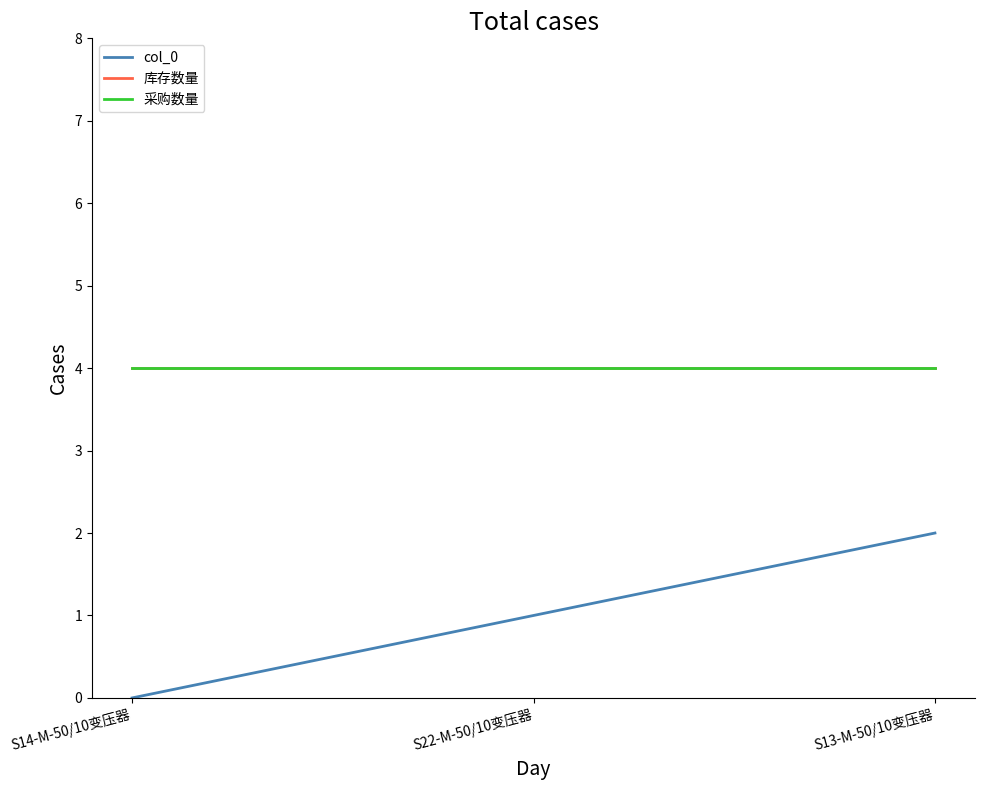

What is the lowest value of the 采购数量 series?

4